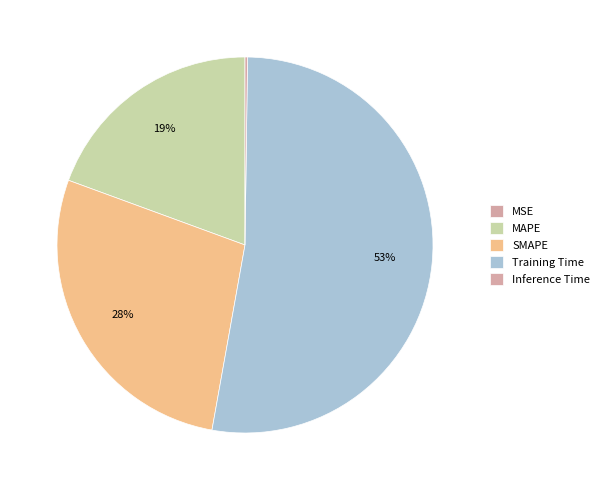

To the nearest percent, what is the difference between the Training Time and Inference Time slice percentages?

52%